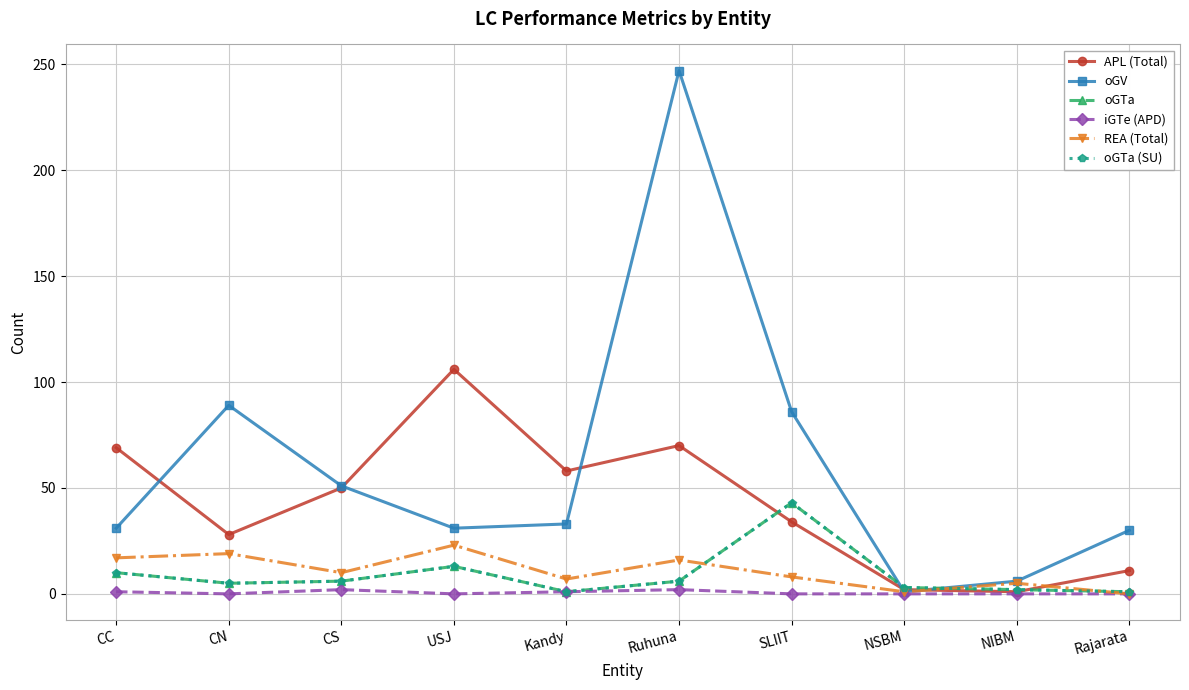

At Ruhuna, list the series in order from smallest to largest.

iGTe (APD), oGTa, oGTa (SU), REA (Total), APL (Total), oGV